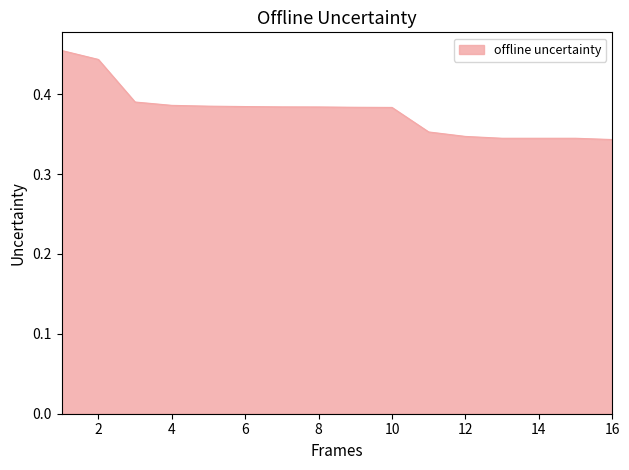

What is the value of the 3rd point from the left?

0.4